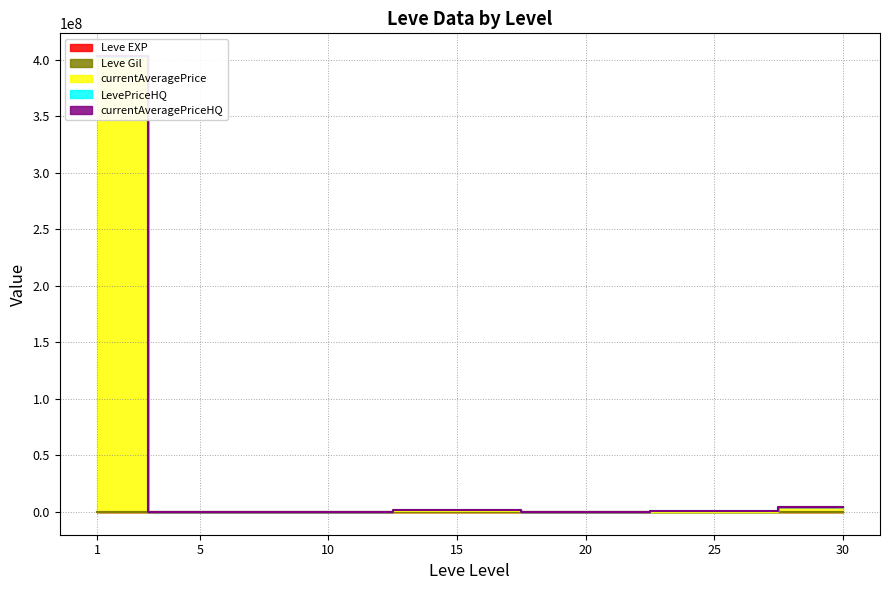

In Leve Gil, how many points are higher than both neighbors (excluding endpoints)?

12